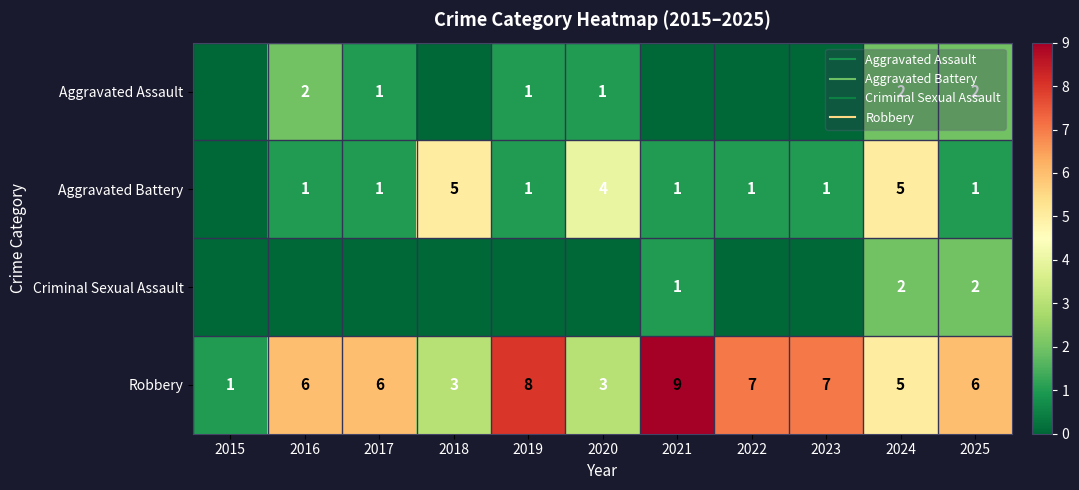

Between 2018 and 2021, which series saw the biggest shift?

Robbery